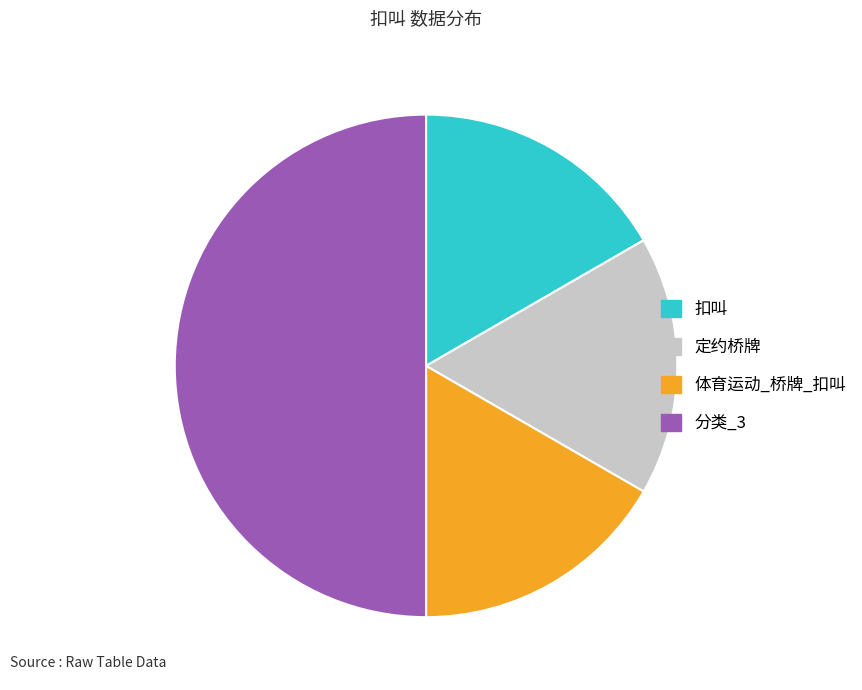

True or false: 扣叫 accounts for 17% of the total.

True